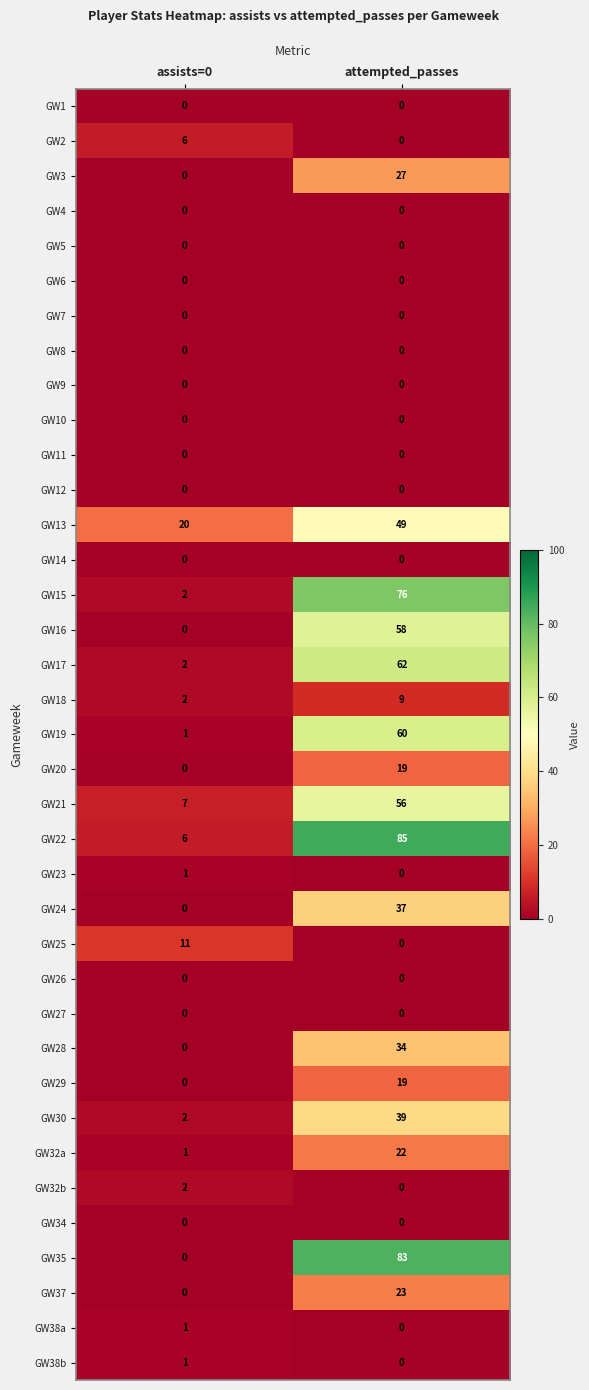

At how many categories does at least one series exceed 81?

1